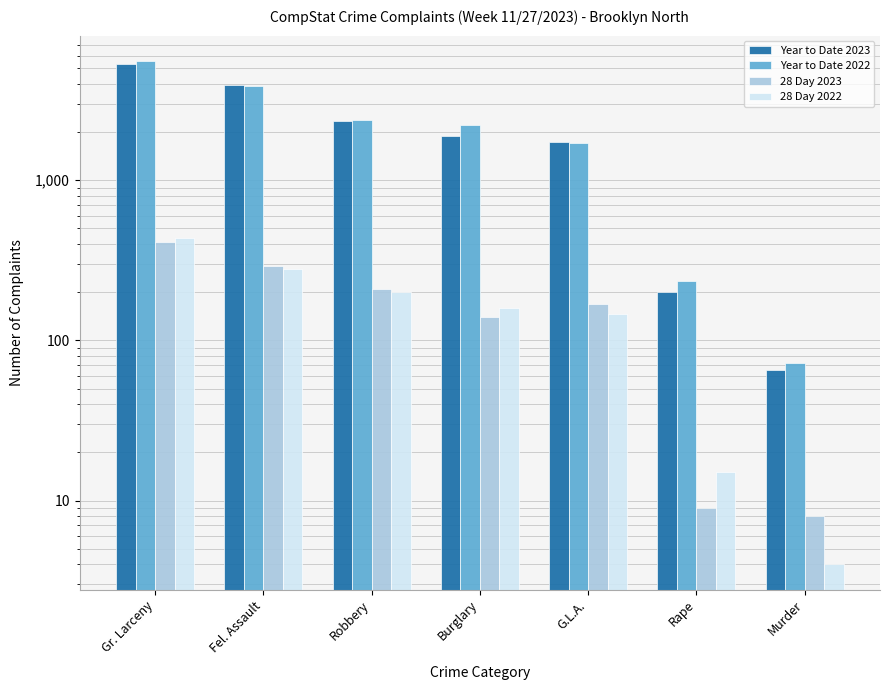

Rank the series by their maximum value, from highest to lowest.

Year to Date 2022, Year to Date 2023, 28 Day 2022, 28 Day 2023